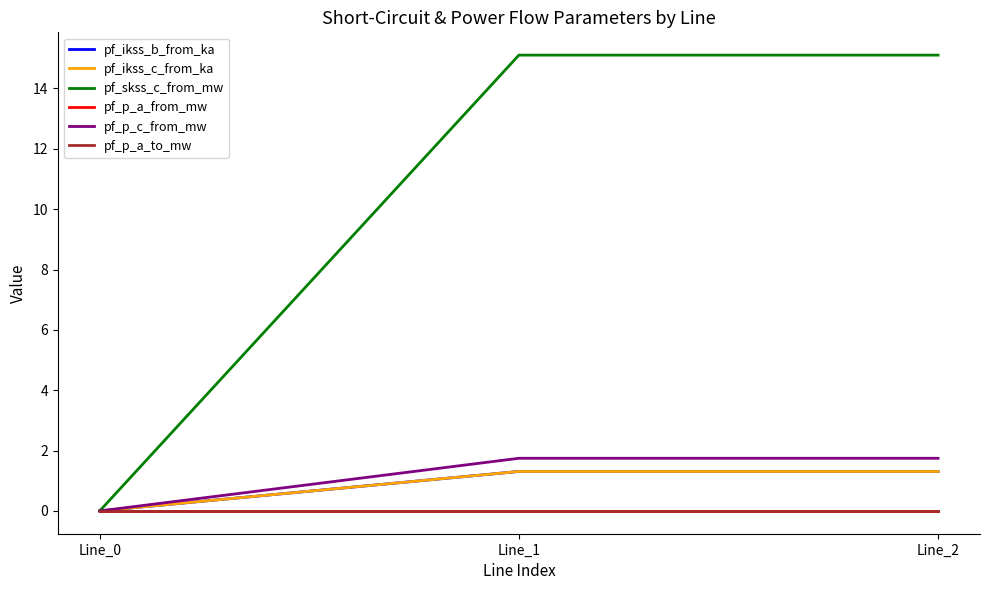

Does the chart have visible grid lines?

No